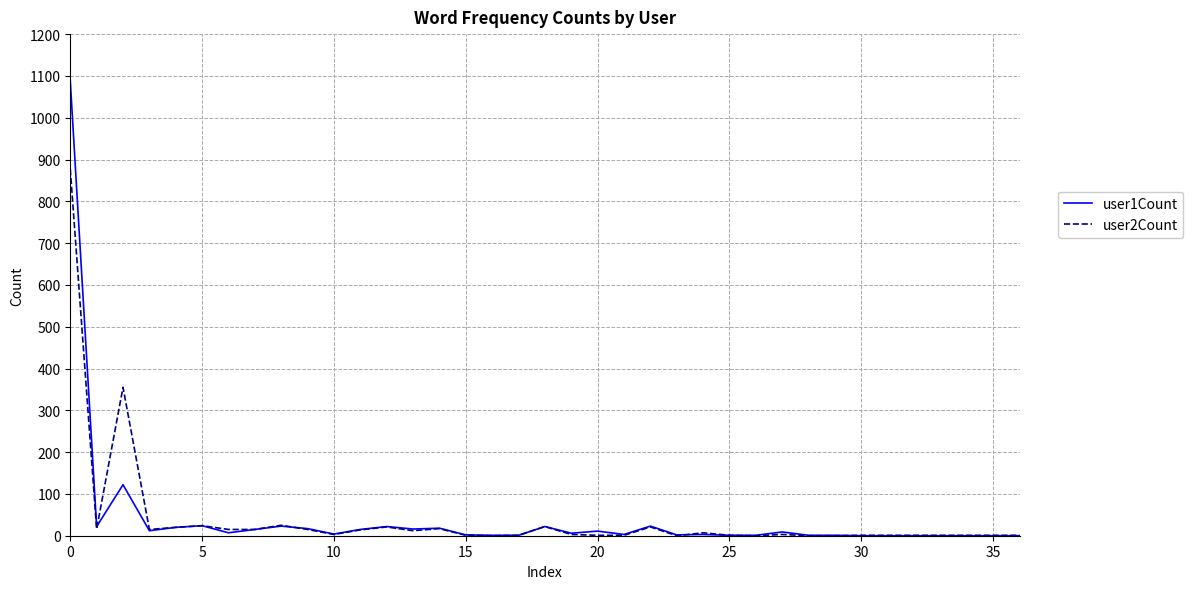

What is the maximum value shown in the chart?

1088